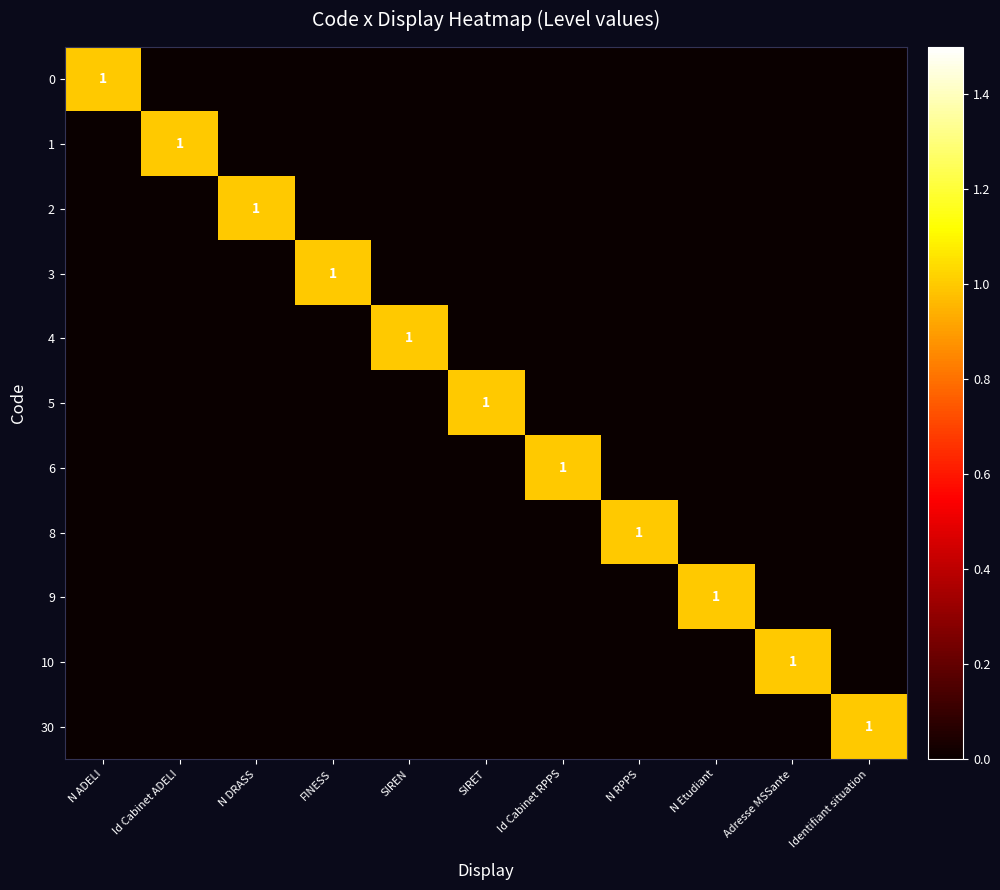

What is the difference between the highest and lowest values at Adresse MSSante?

1